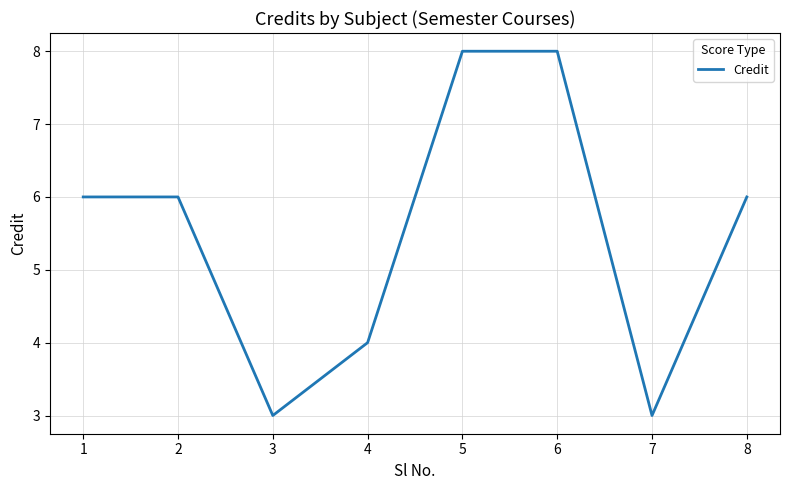

How many interior local valleys (lower than both neighbors) does the data have?

2